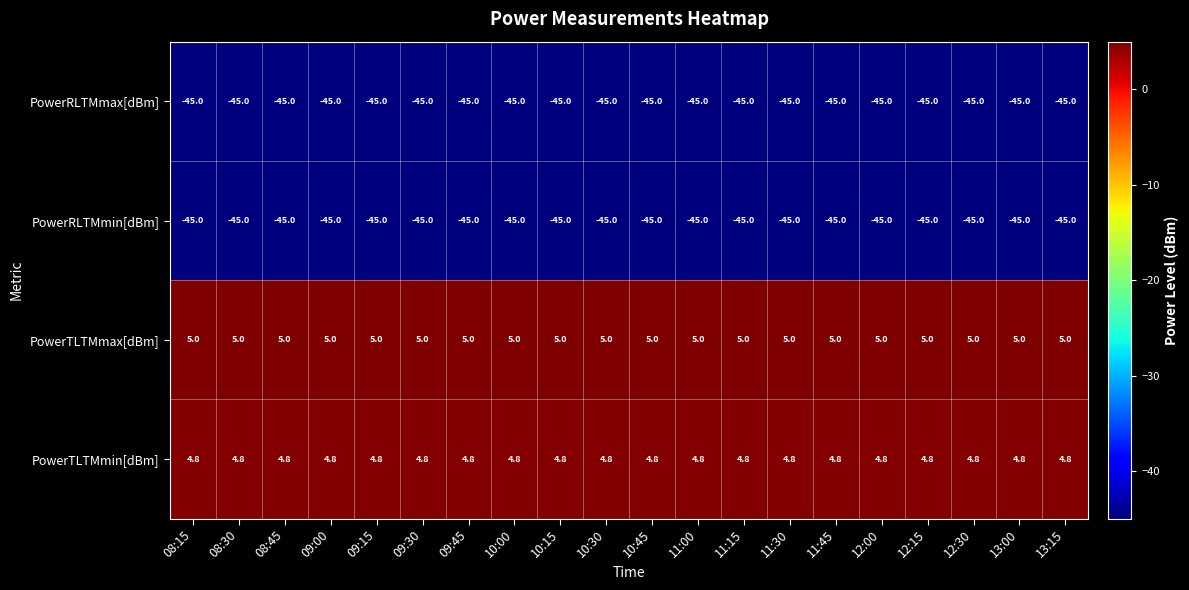

What is the total value across all series at 10:15?

-80.2